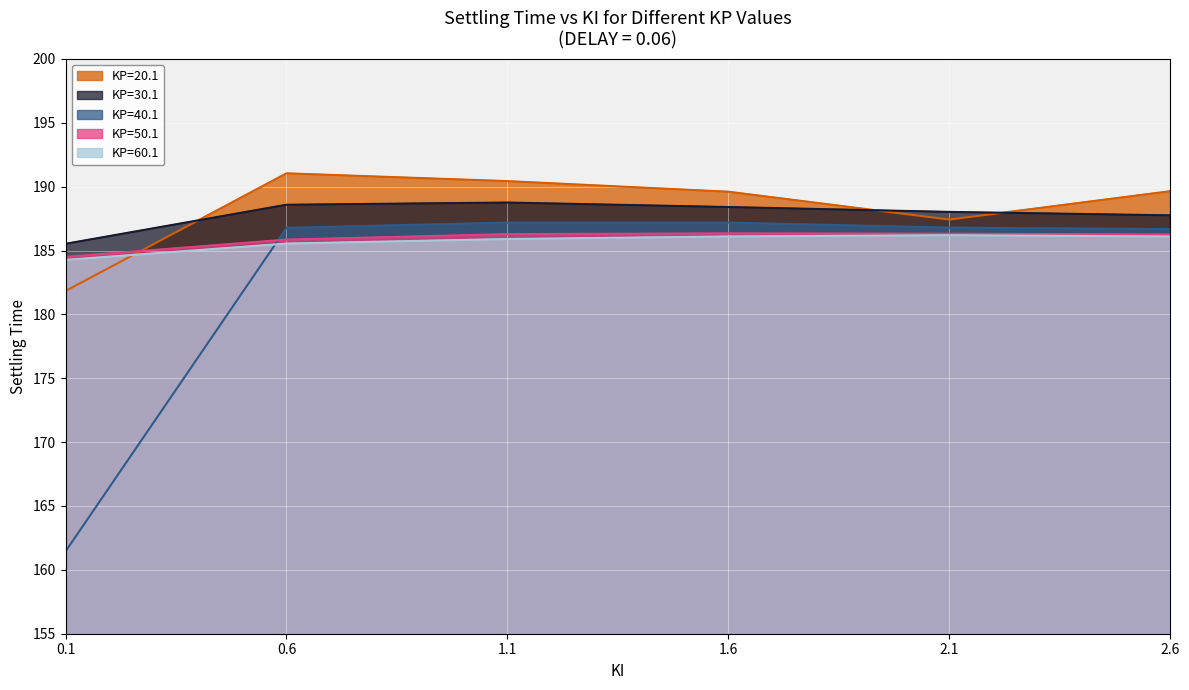

What is the value of the KP=30.1 point at the 4th from the left?

188.4